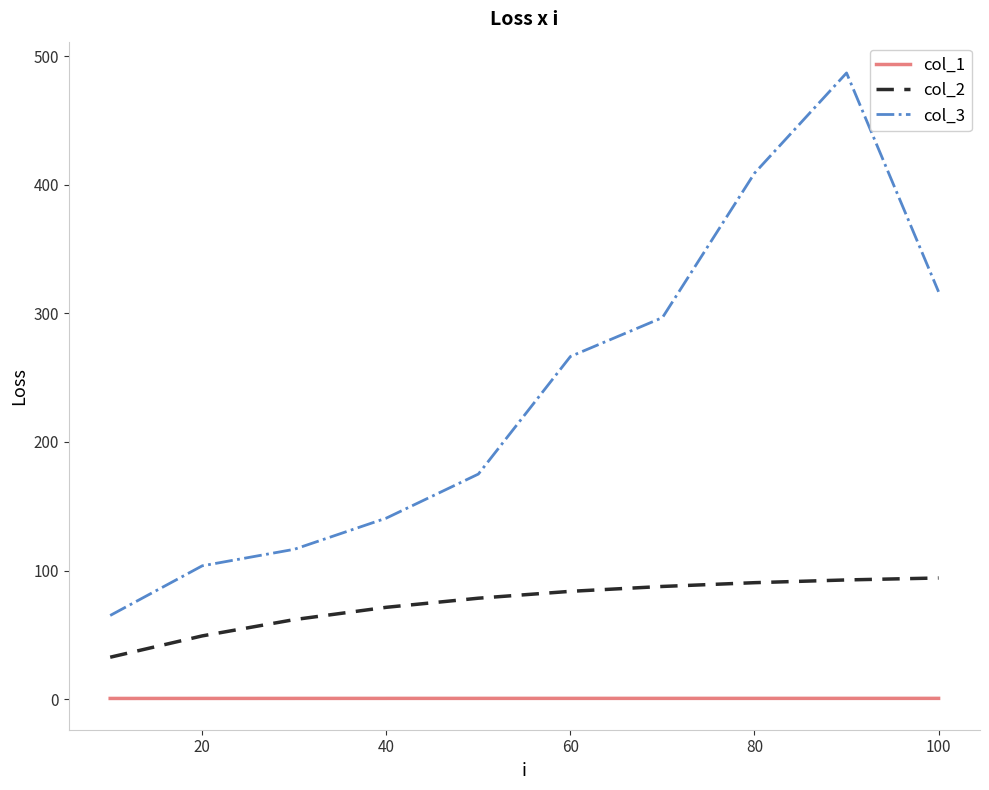

Which series has the largest total across all categories?

col_3